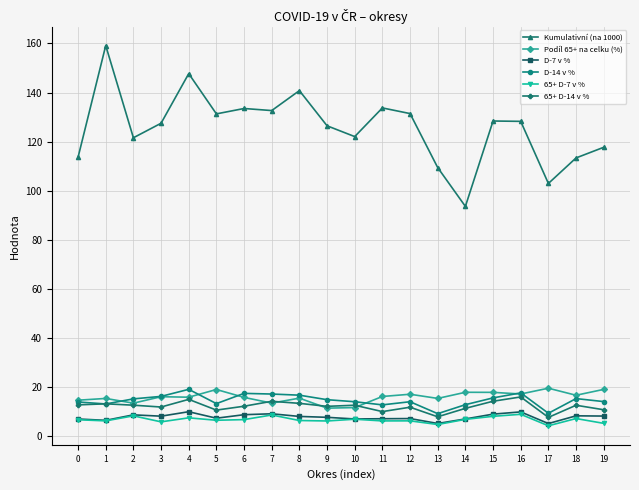

Is it true that Kumulativní (na 1000) equals 227.0 at 5?

False